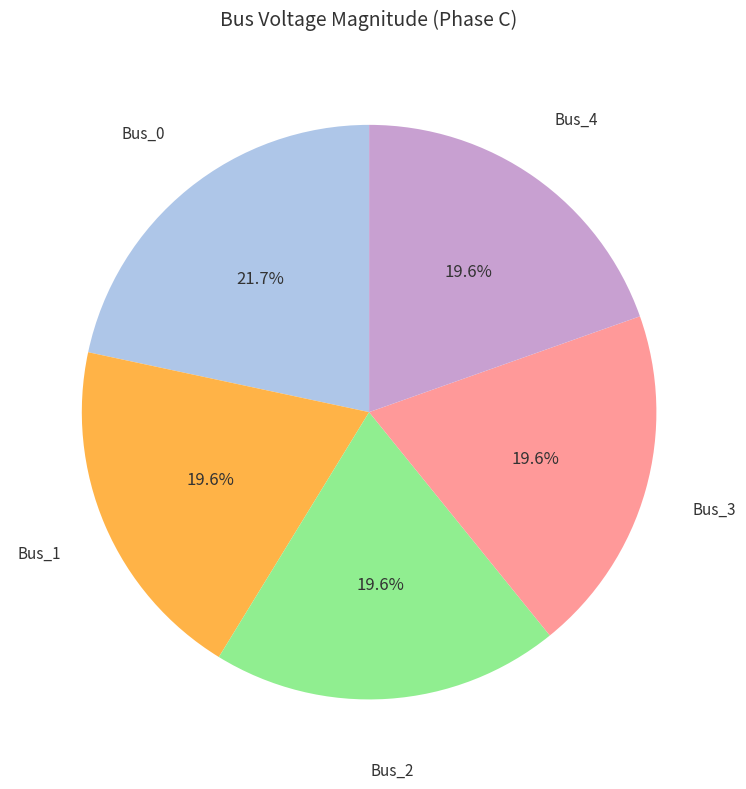

Does any single category account for the majority?

No